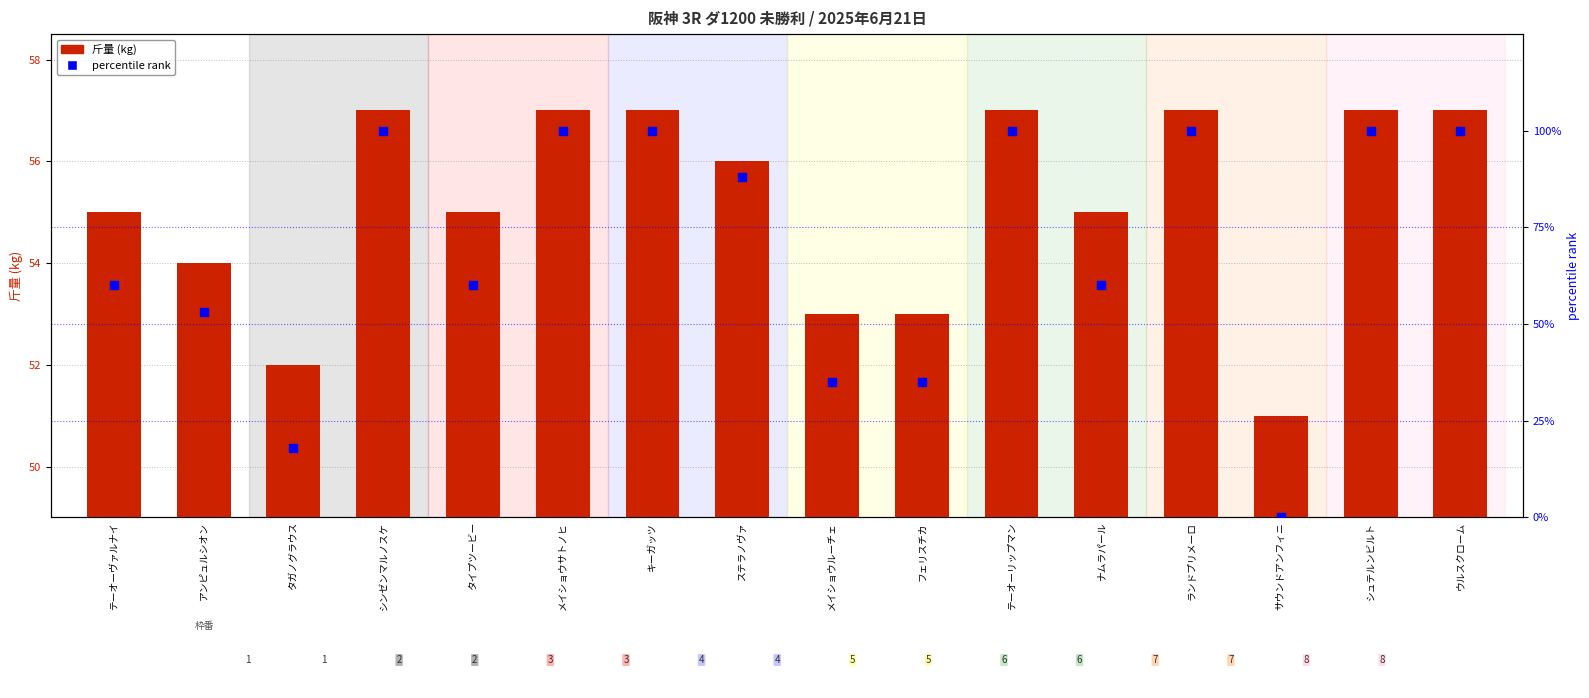

Which series has the widest spread of Y values?

percentile rank